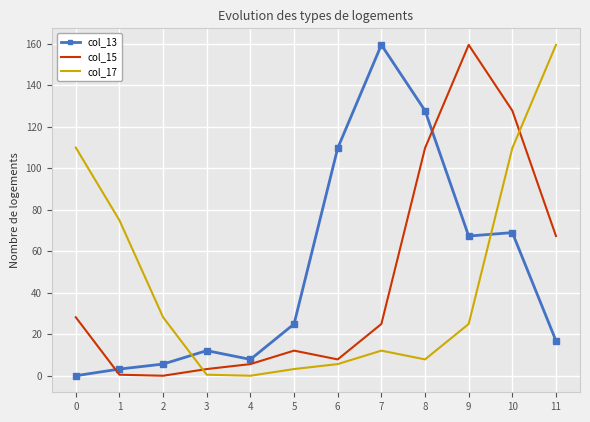

At which label does col_13 first exceed 25?

5